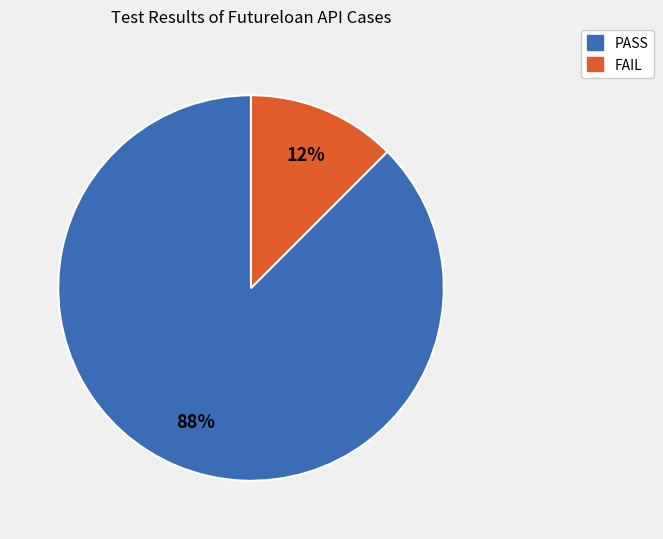

What is the smallest slice in the pie chart?

FAIL